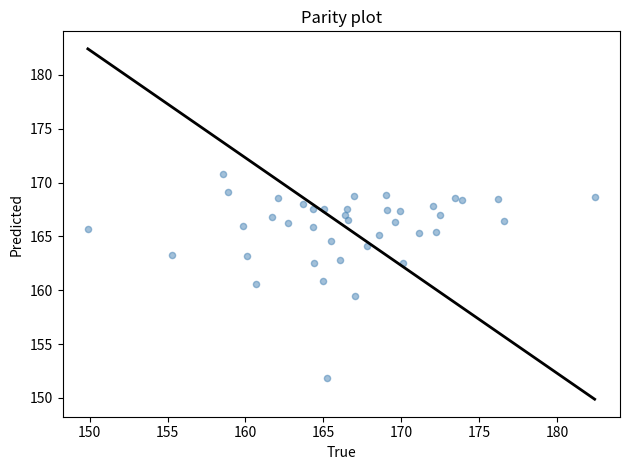

What is the range of X values (max minus min)?

32.5